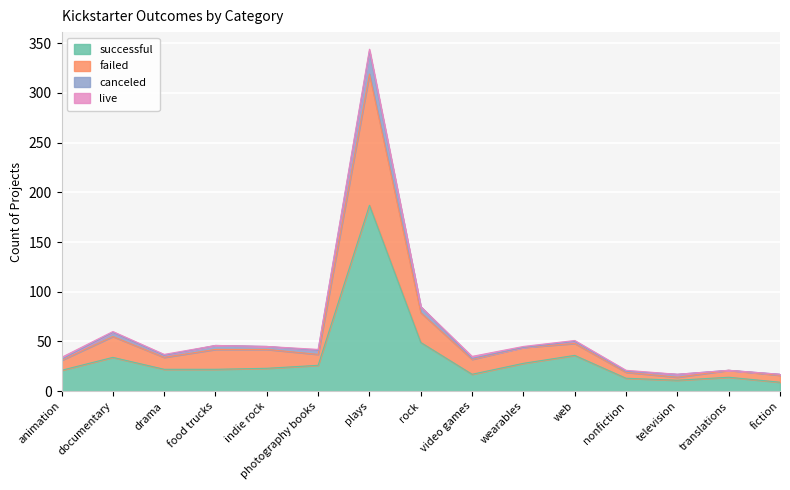

At which label is successful closest to 98?

rock